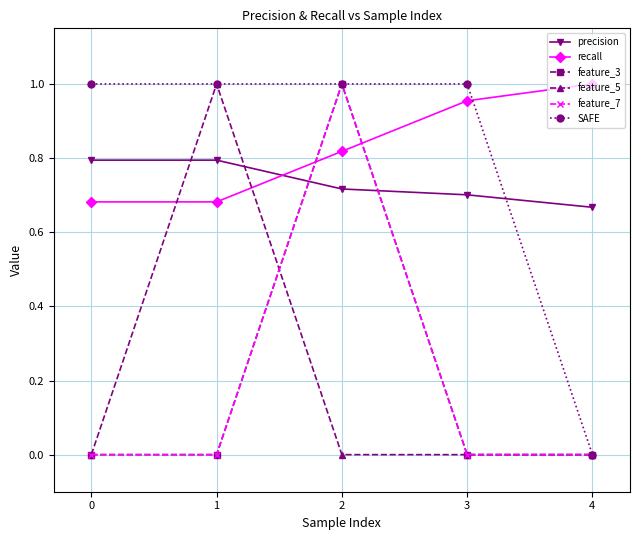

Does the chart have visible grid lines?

Yes